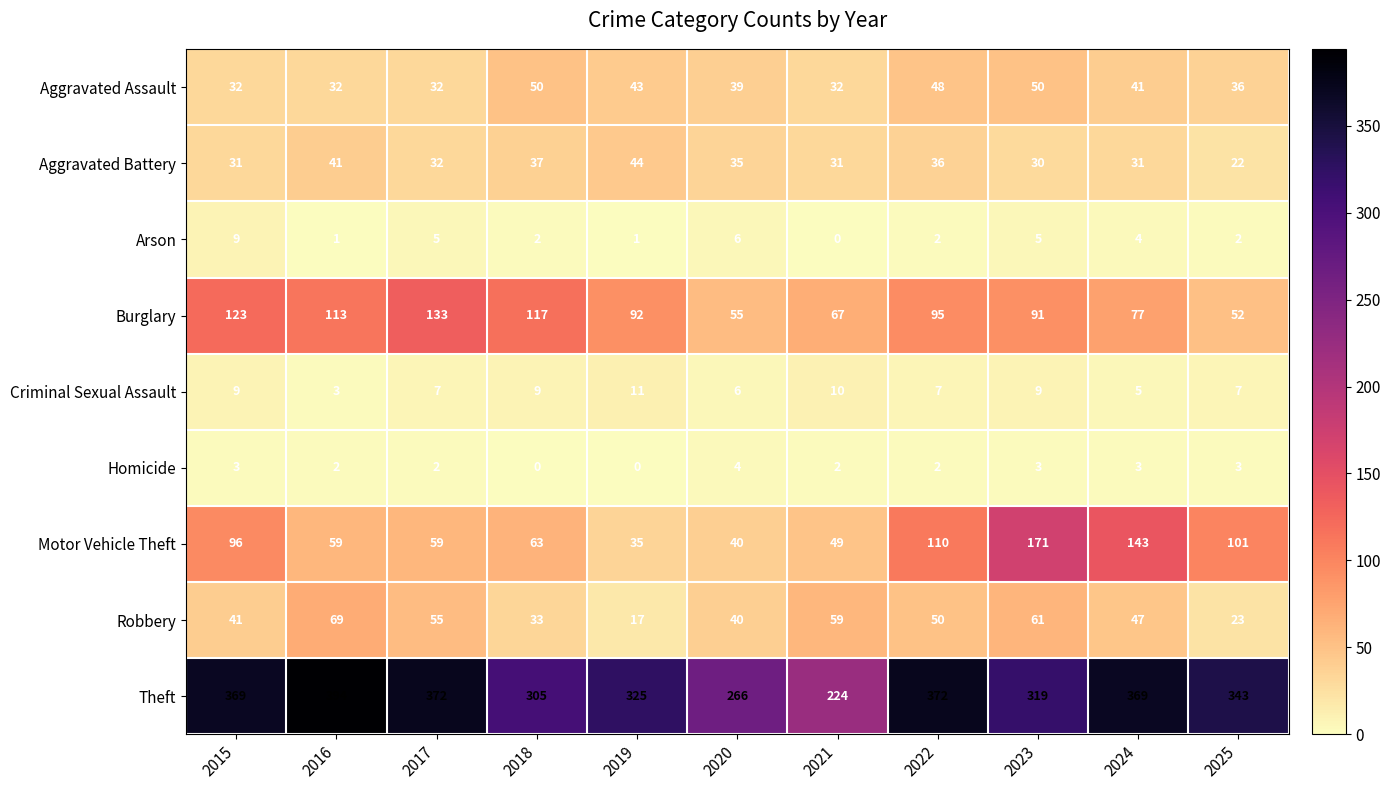

Which series has the widest spread of values?

Theft